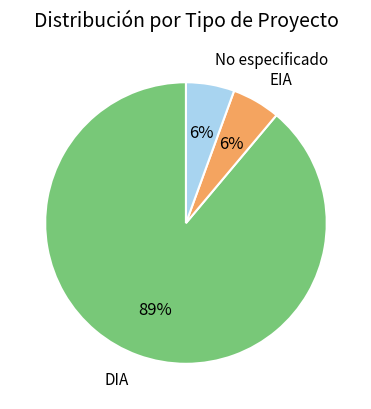

How many segments does this pie chart have?

3